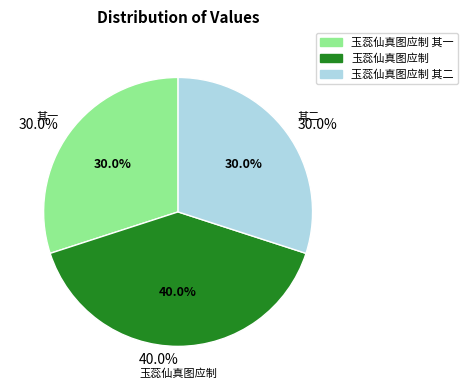

True or false: 玉蕊仙真图应制 其一 accounts for 38% of the total.

False